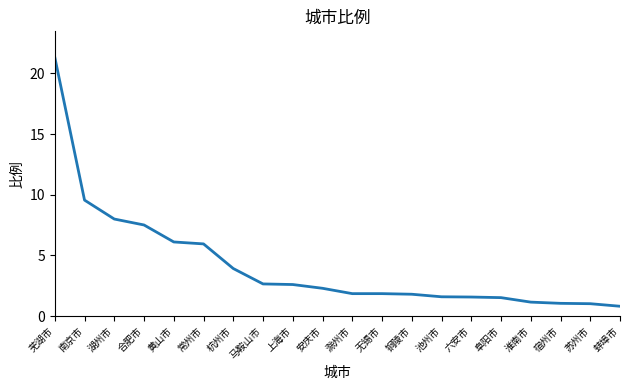

The value at 杭州市 is 1.9. True or false?

False